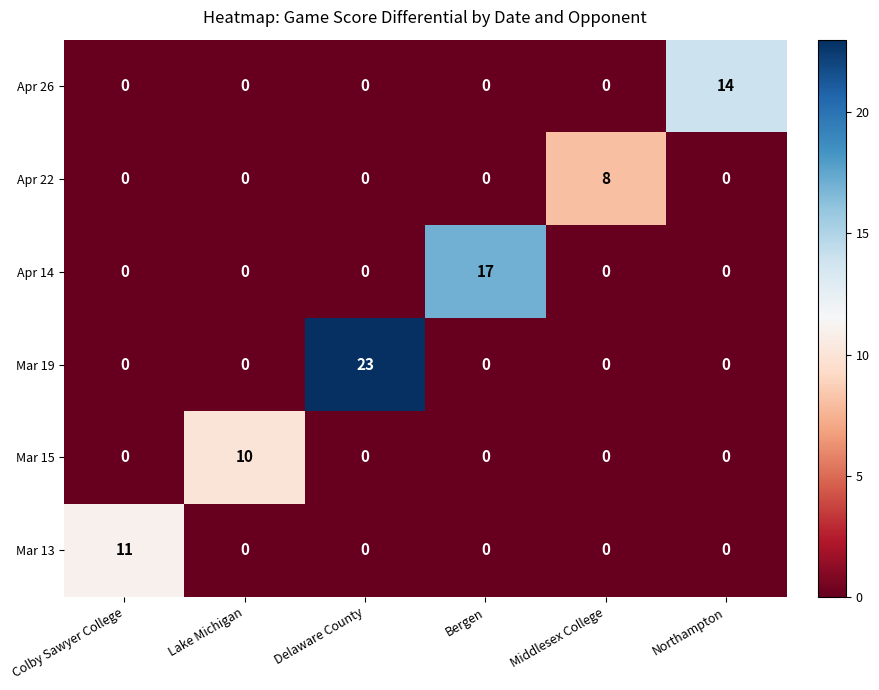

Rank the series by their maximum value, from lowest to highest.

Apr 22, Mar 15, Mar 13, Apr 26, Apr 14, Mar 19